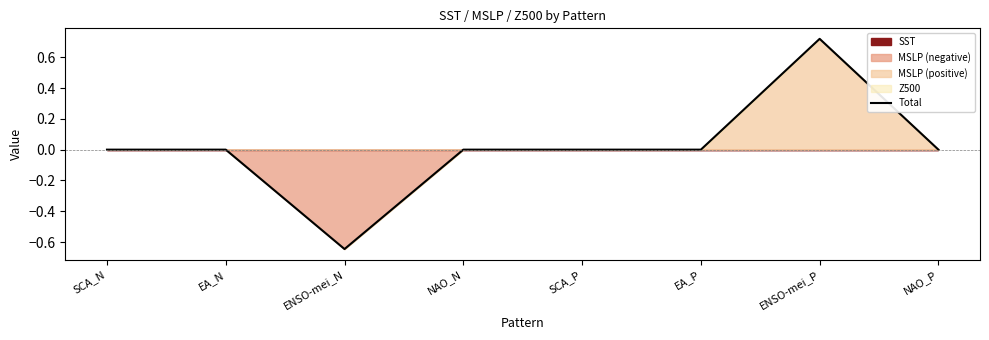

Count the number of categories in the chart.

8